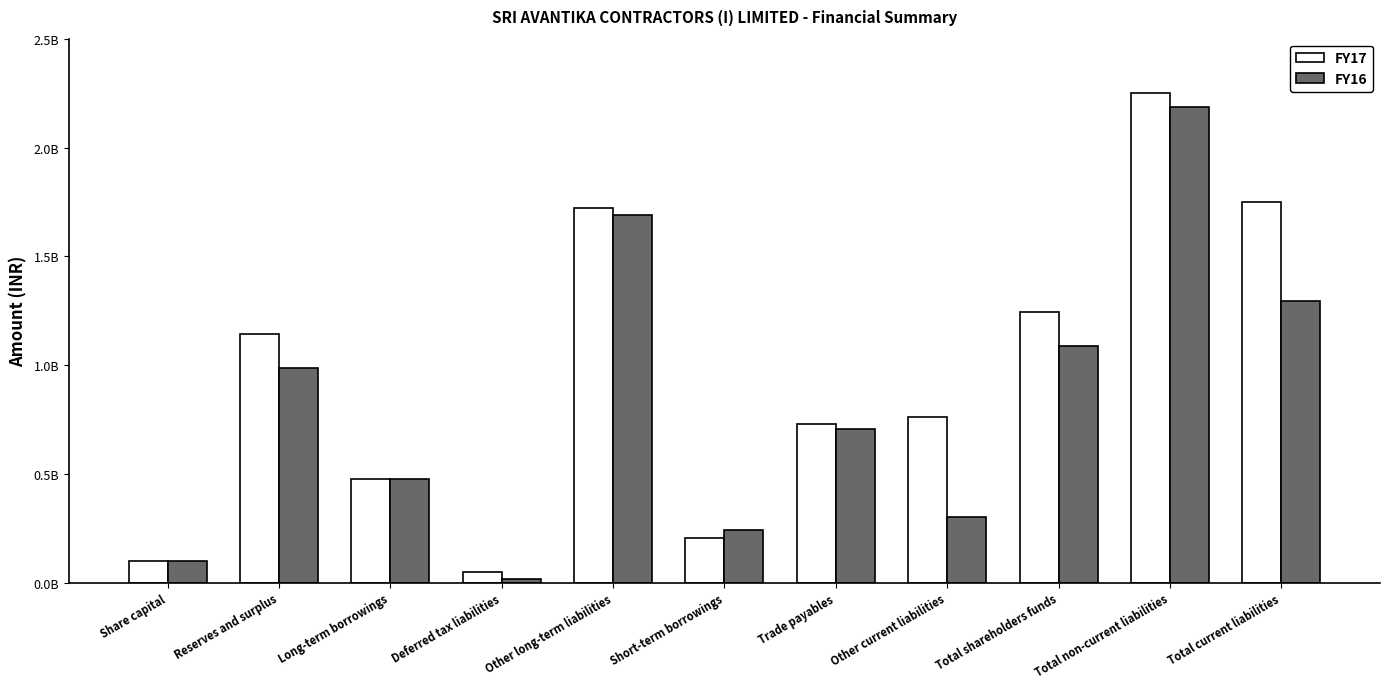

What is the label of the 10th bar from the left?

Total non-current liabilities